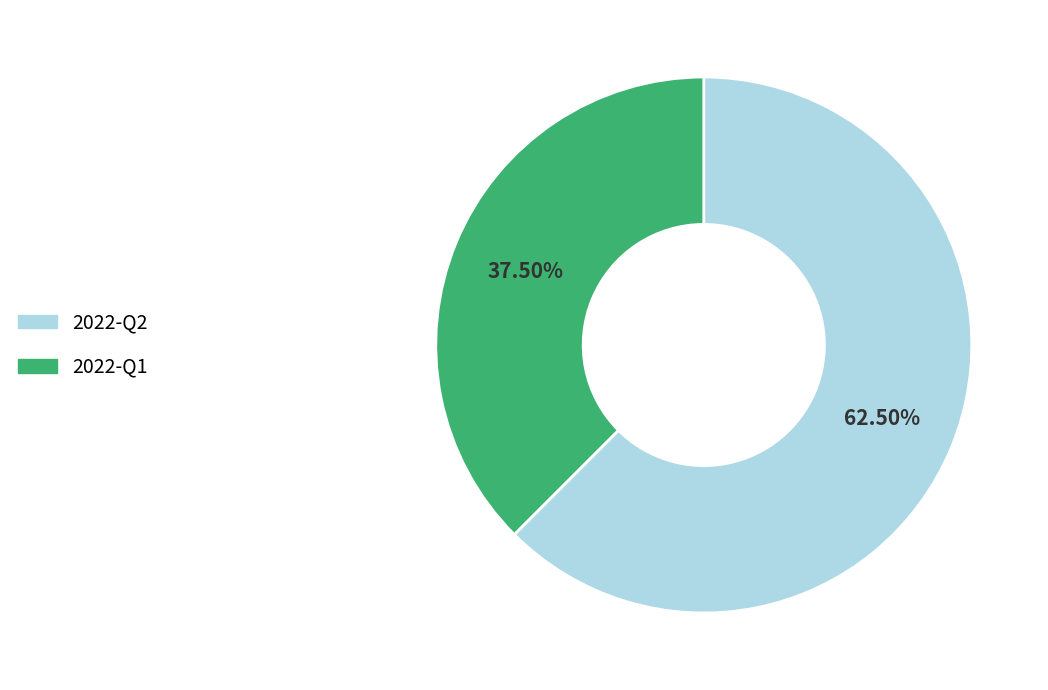

Which category has the smallest portion of the pie?

2022-Q1